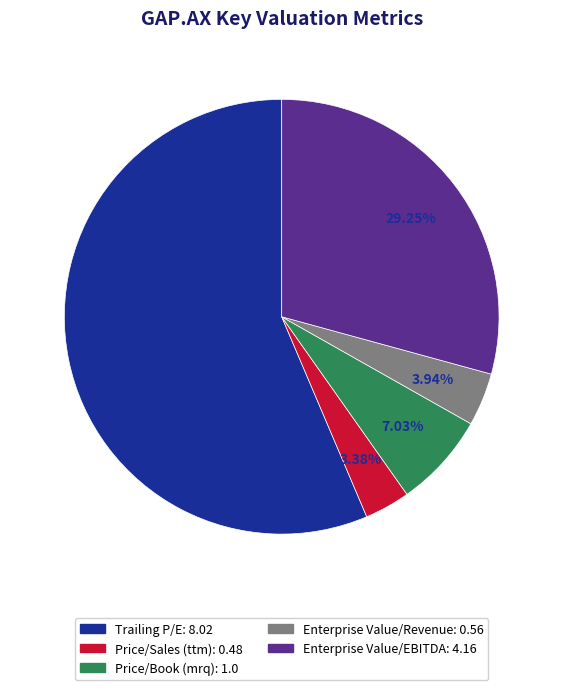

How many slices are in this pie chart?

5